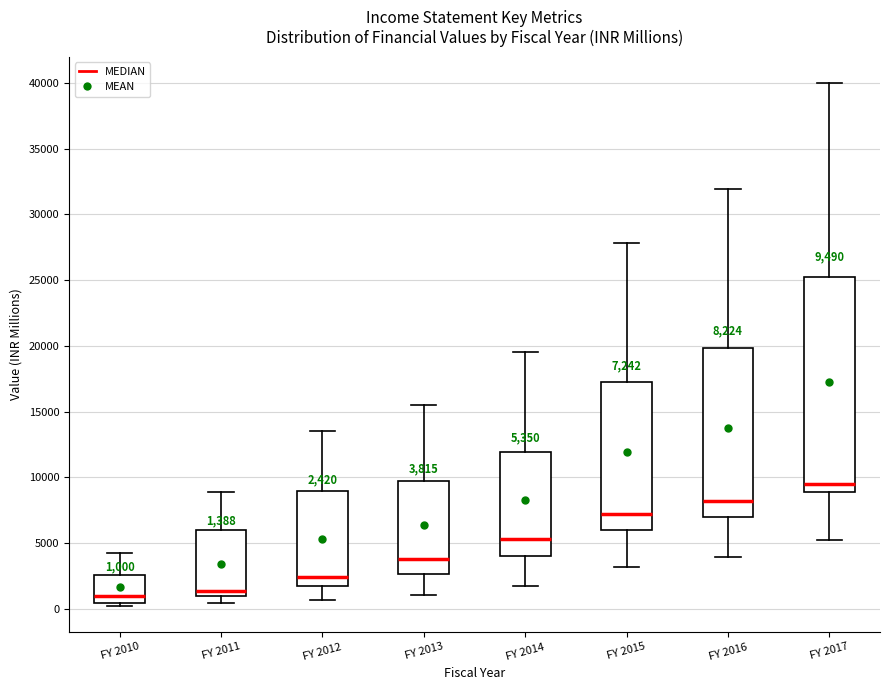

Comparing the boxes themselves (not the whiskers), which one is the tallest?

FY 2017